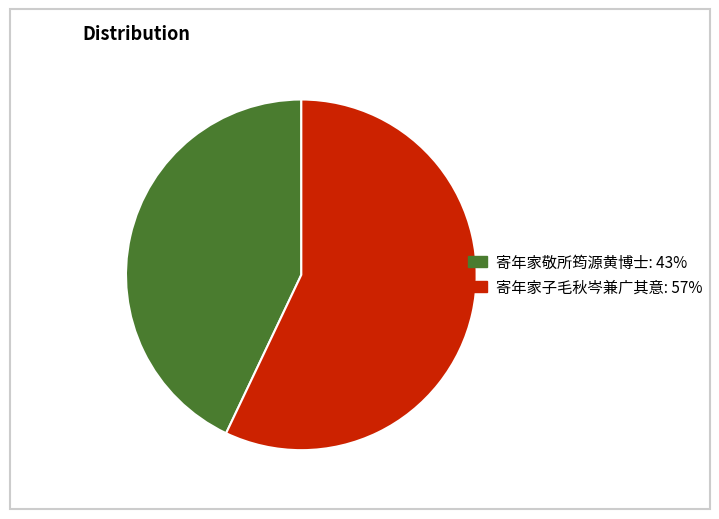

Is it true that 寄年家子毛秋岑兼广其意 is 63% of the pie?

False